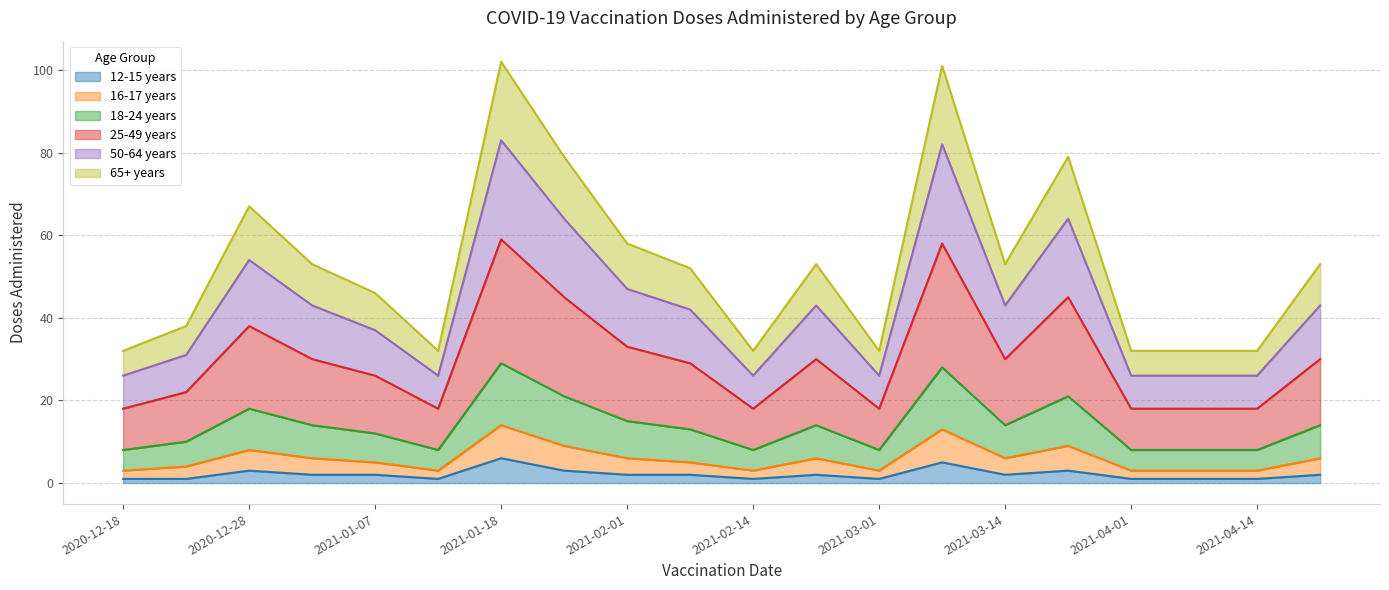

What are all the series names shown in the legend?

12-15 years, 16-17 years, 18-24 years, 25-49 years, 50-64 years, 65+ years